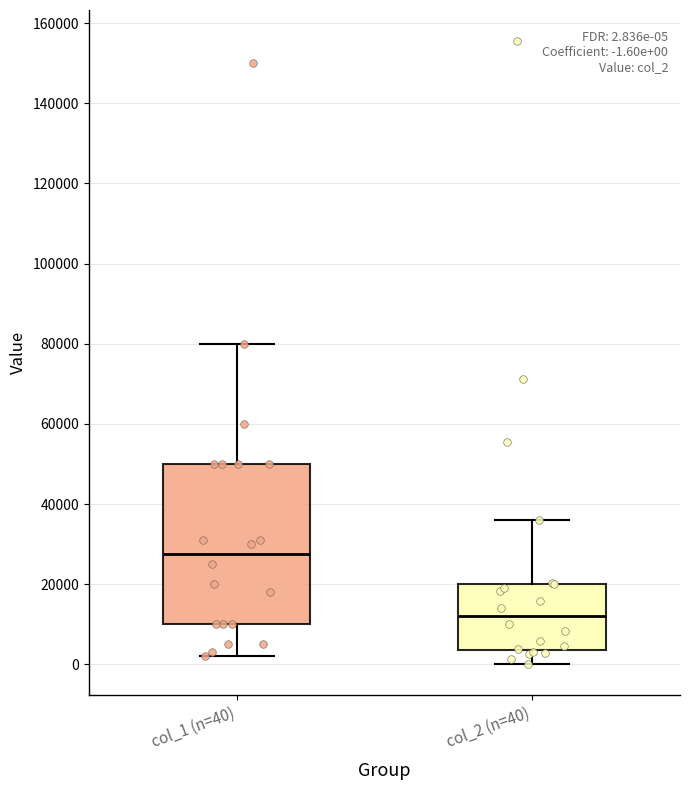

Comparing the boxes themselves (not the whiskers), which one is the tallest?

col_1 (n=40)